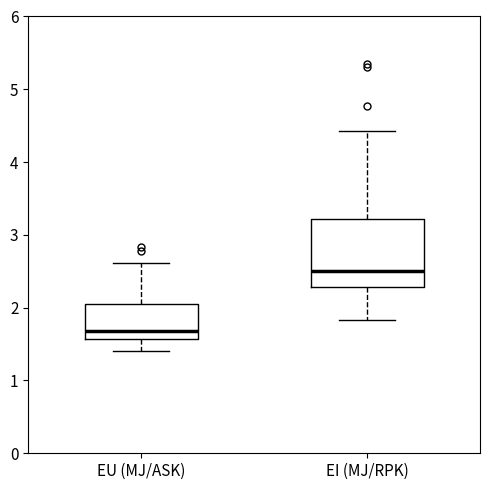

Which box is the tallest, from its lower edge to its upper edge?

EI (MJ/RPK)